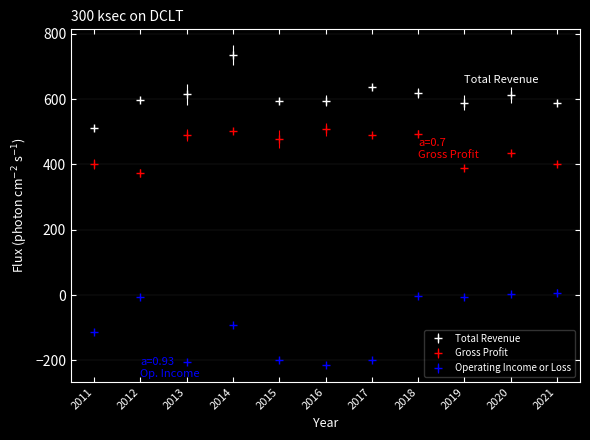

Read the Gross Profit value at 2011.

401.3